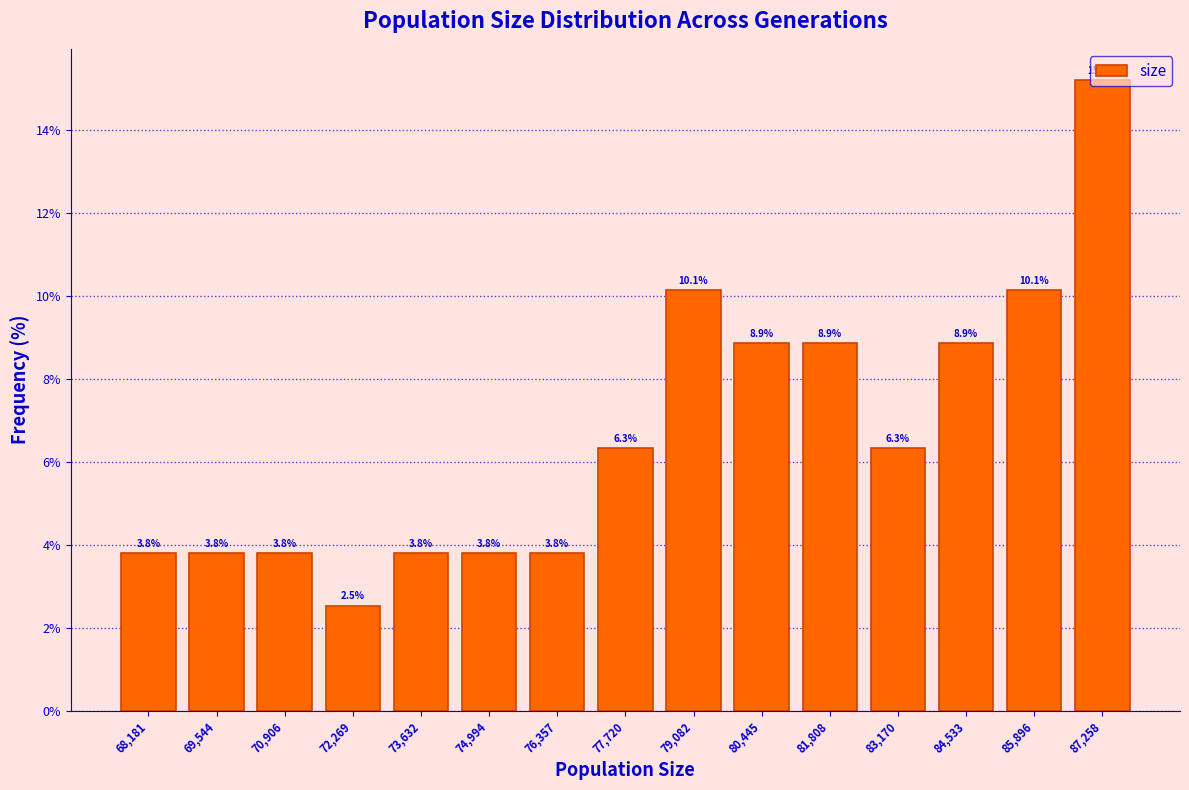

Reading left to right, list every bar in this chart as the range it spans on the x-axis followed by its height. The bar edges are not printed on the chart, so give them approximately, as read against the axis.

67600 to 68800: 3.8
68800 to 70200: 3.8
70200 to 71600: 3.8
71600 to 73000: 2.5
73000 to 74400: 3.8
74400 to 75600: 3.8
75600 to 77000: 3.8
77000 to 78400: 6.3
78400 to 79800: 10.1
79800 to 81200: 8.9
81200 to 82400: 8.9
82400 to 83800: 6.3
83800 to 85200: 8.9
85200 to 86600: 10.1
86600 to 88000: 15.2